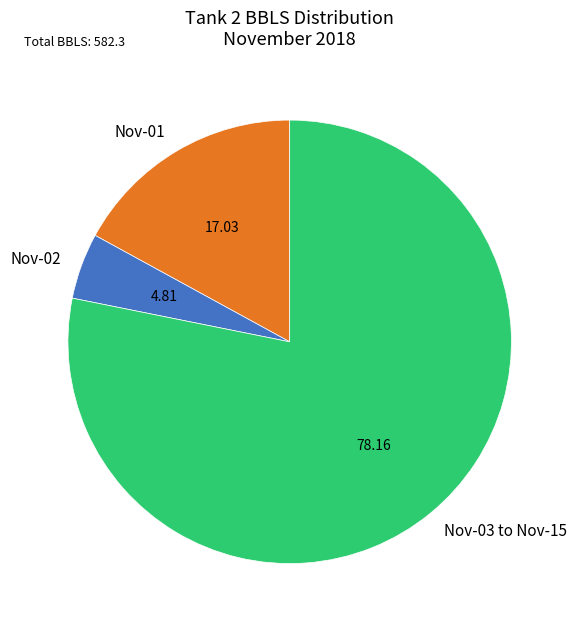

Count the number of slices in the pie.

3